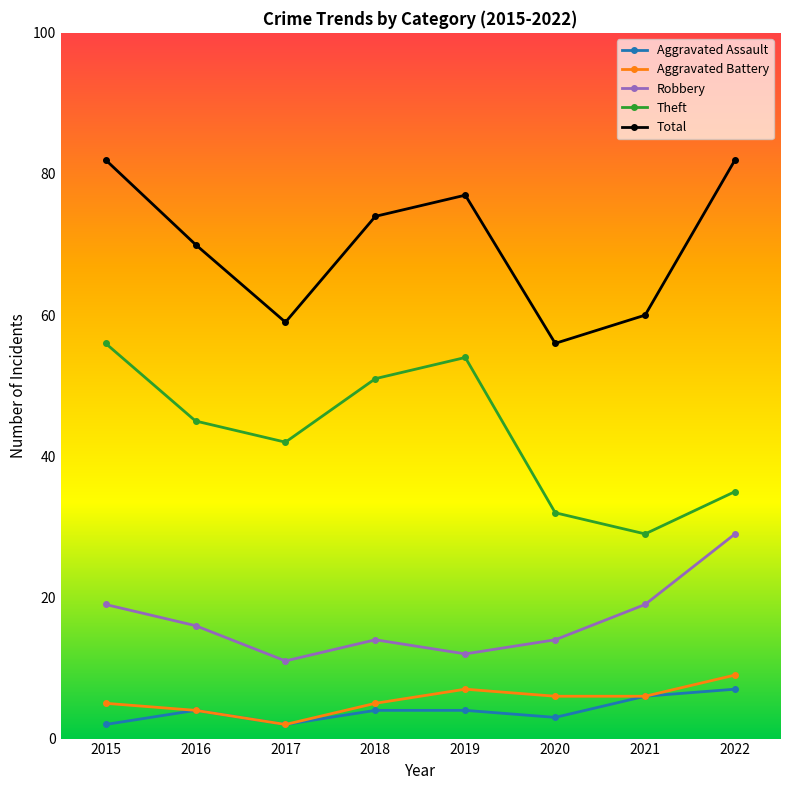

Where is the first local minimum for Robbery?

2017